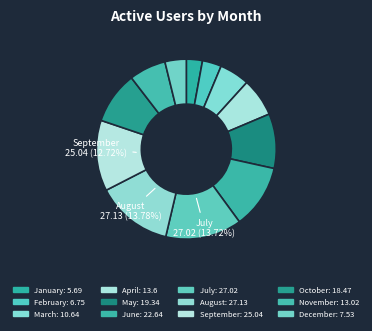

Count the number of slices in the pie.

12